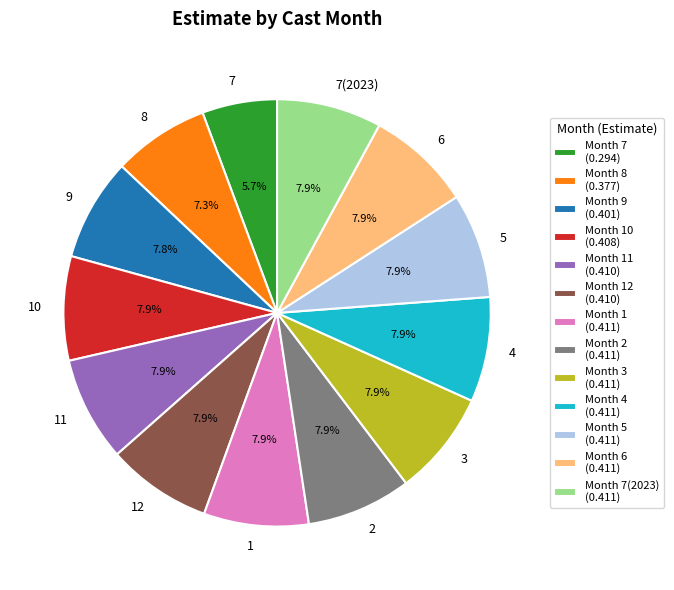

The 9 slice represents 1% of the pie. True or false?

False